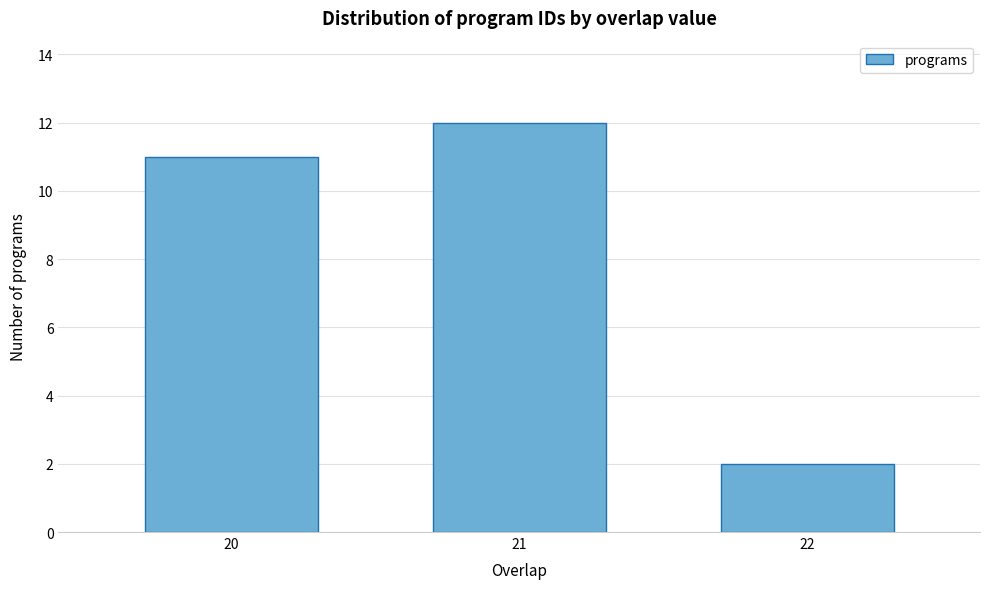

Reading left to right, transcribe all the data shown in this chart.

20=11	21=12	22=2